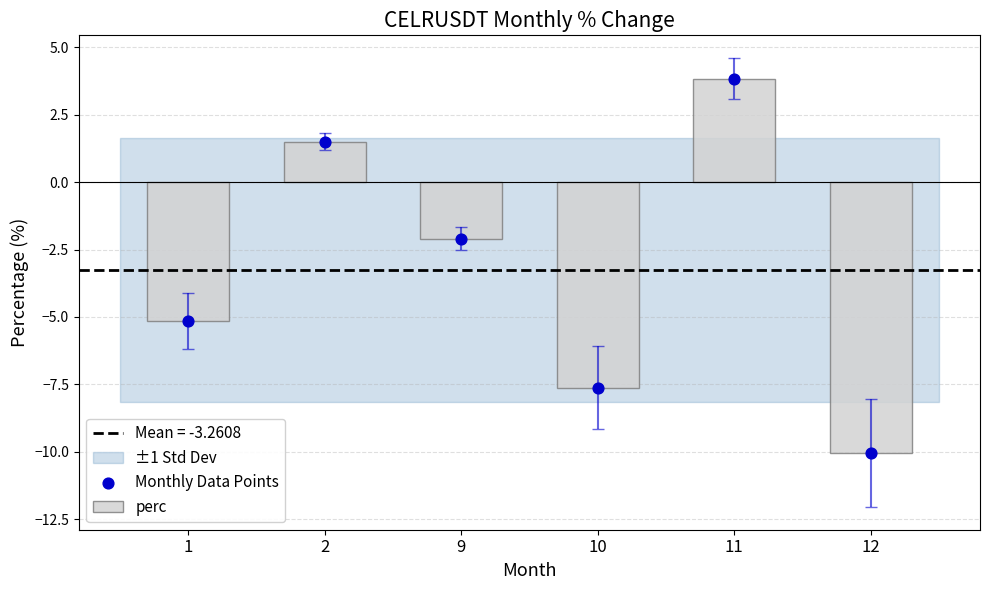

At how many categories does at least one series exceed -8?

5